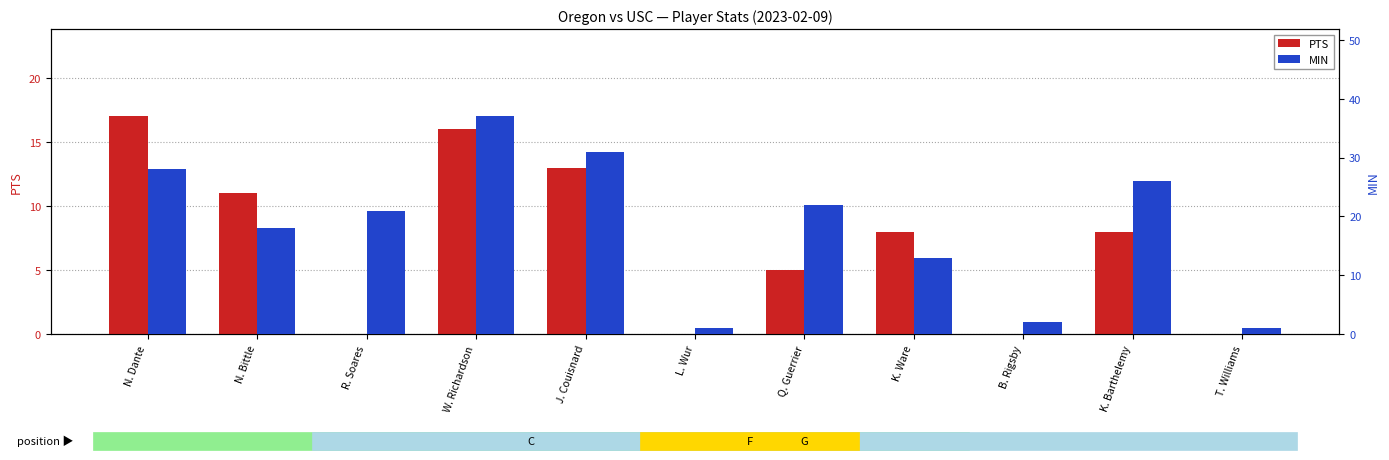

Is the value of MIN at K. Barthelemy greater than the value of PTS at R. Soares?

Yes